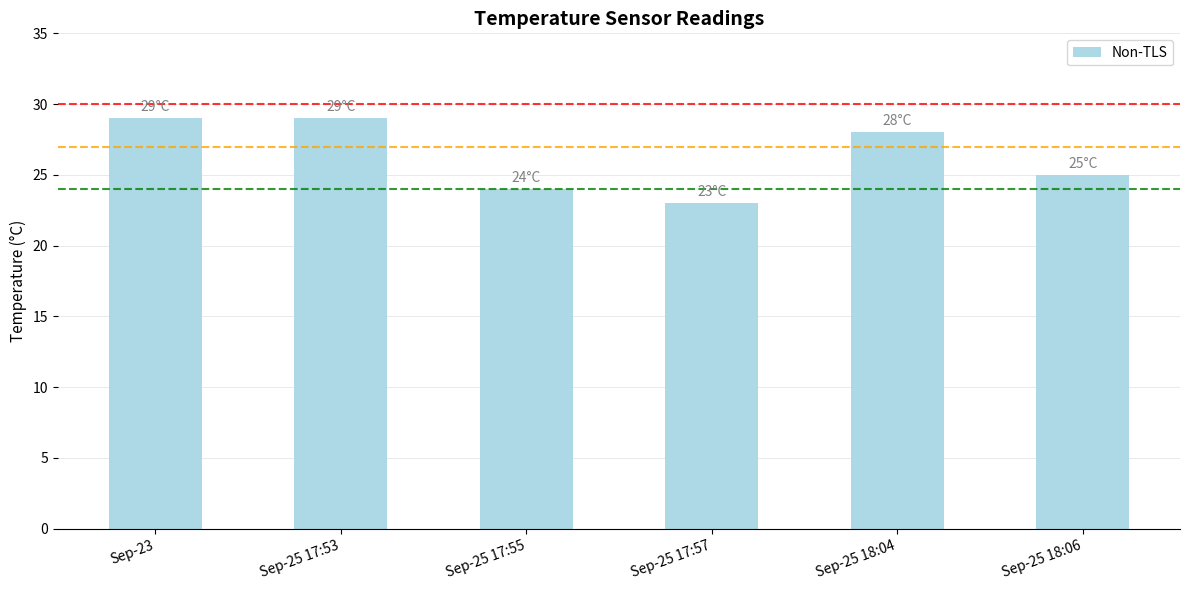

The value at Sep-25 18:06 is 40. True or false?

False